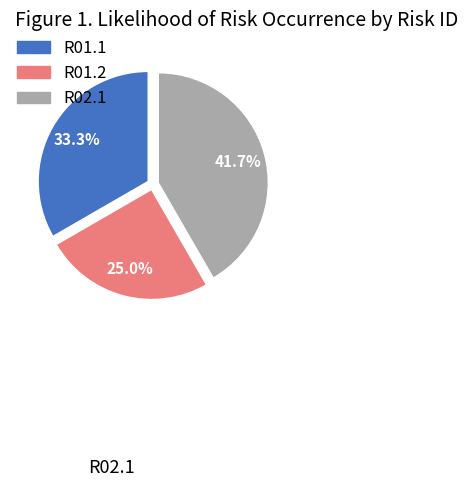

True or false: R01.1 accounts for 20% of the total.

False